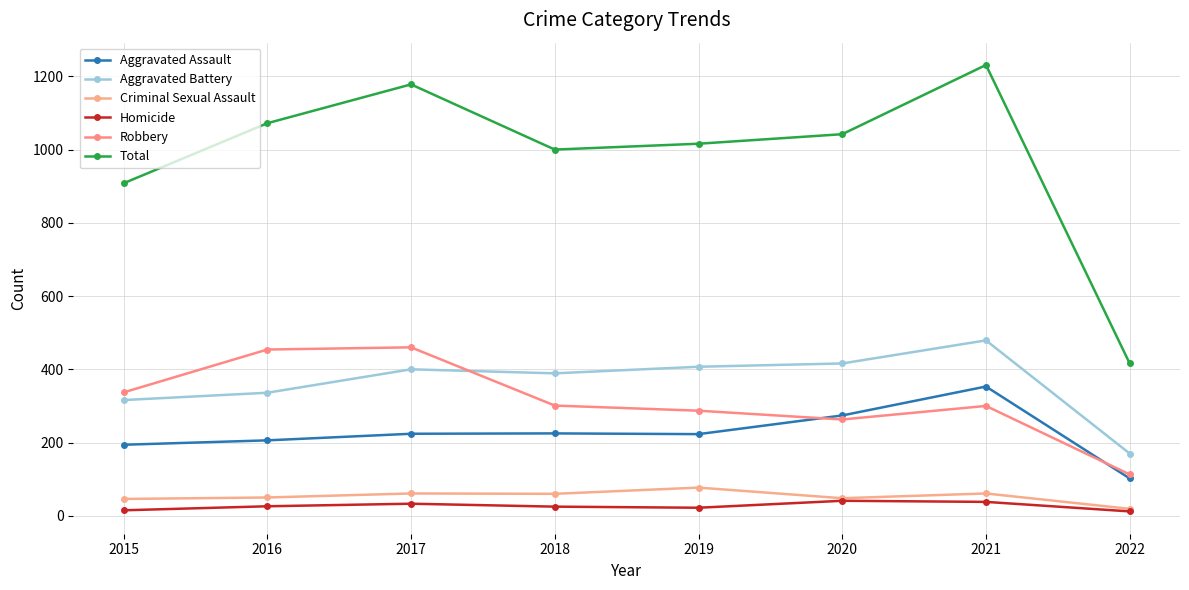

Is it true that Aggravated Assault equals 485 at 2020?

False